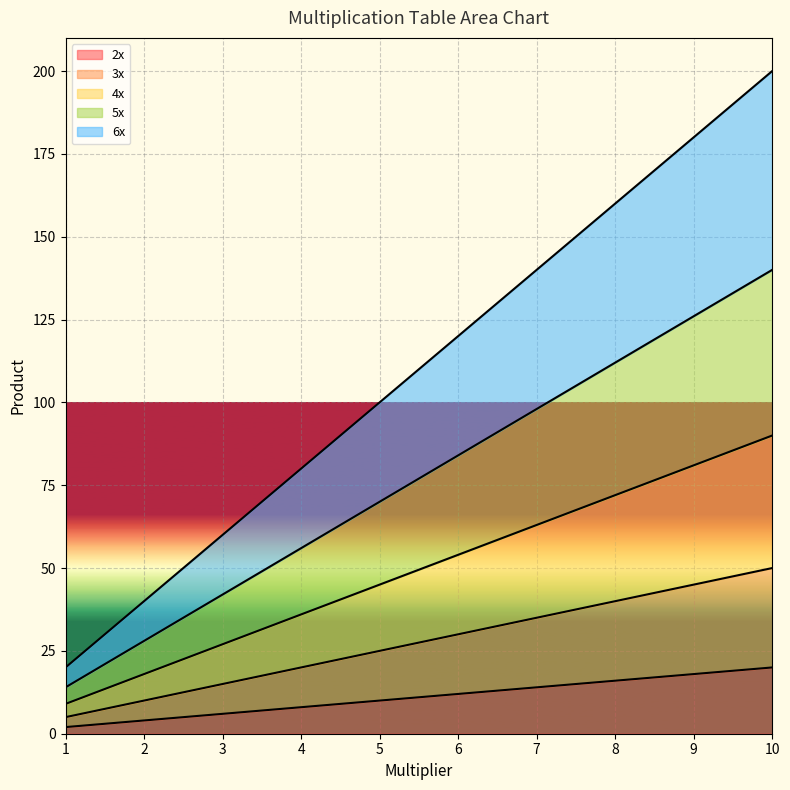

How many series are shown in this chart?

5